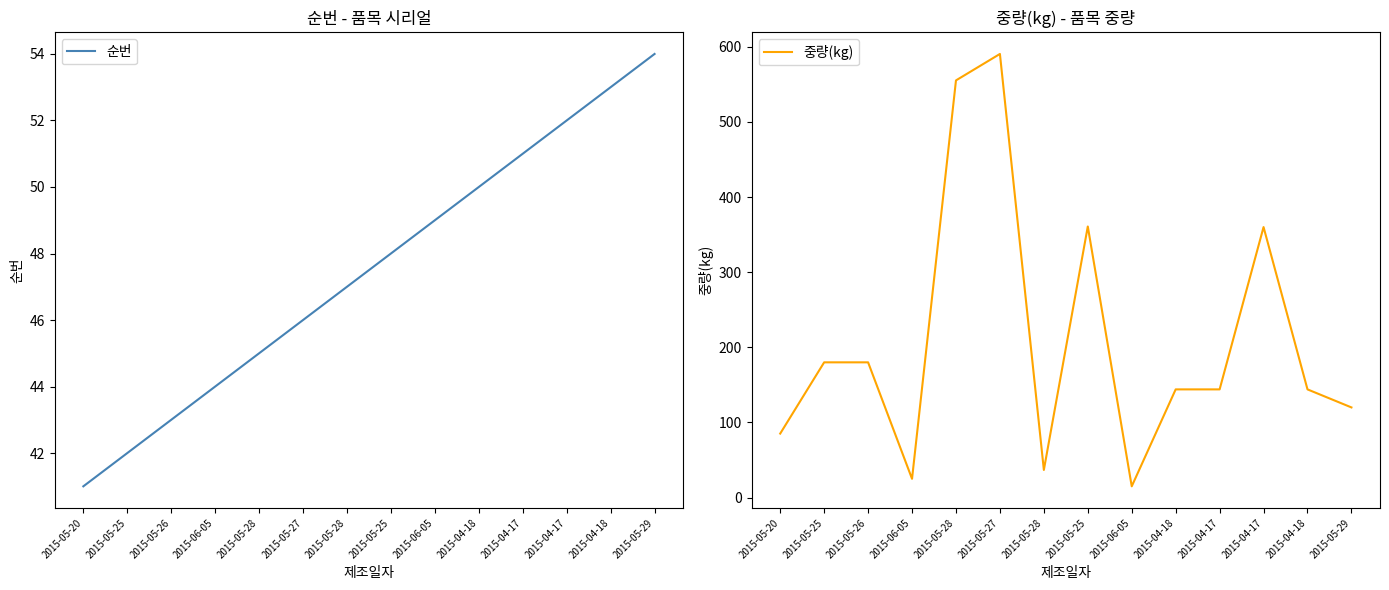

Rank the series by their average value, from lowest to highest.

순번, 중량(kg)